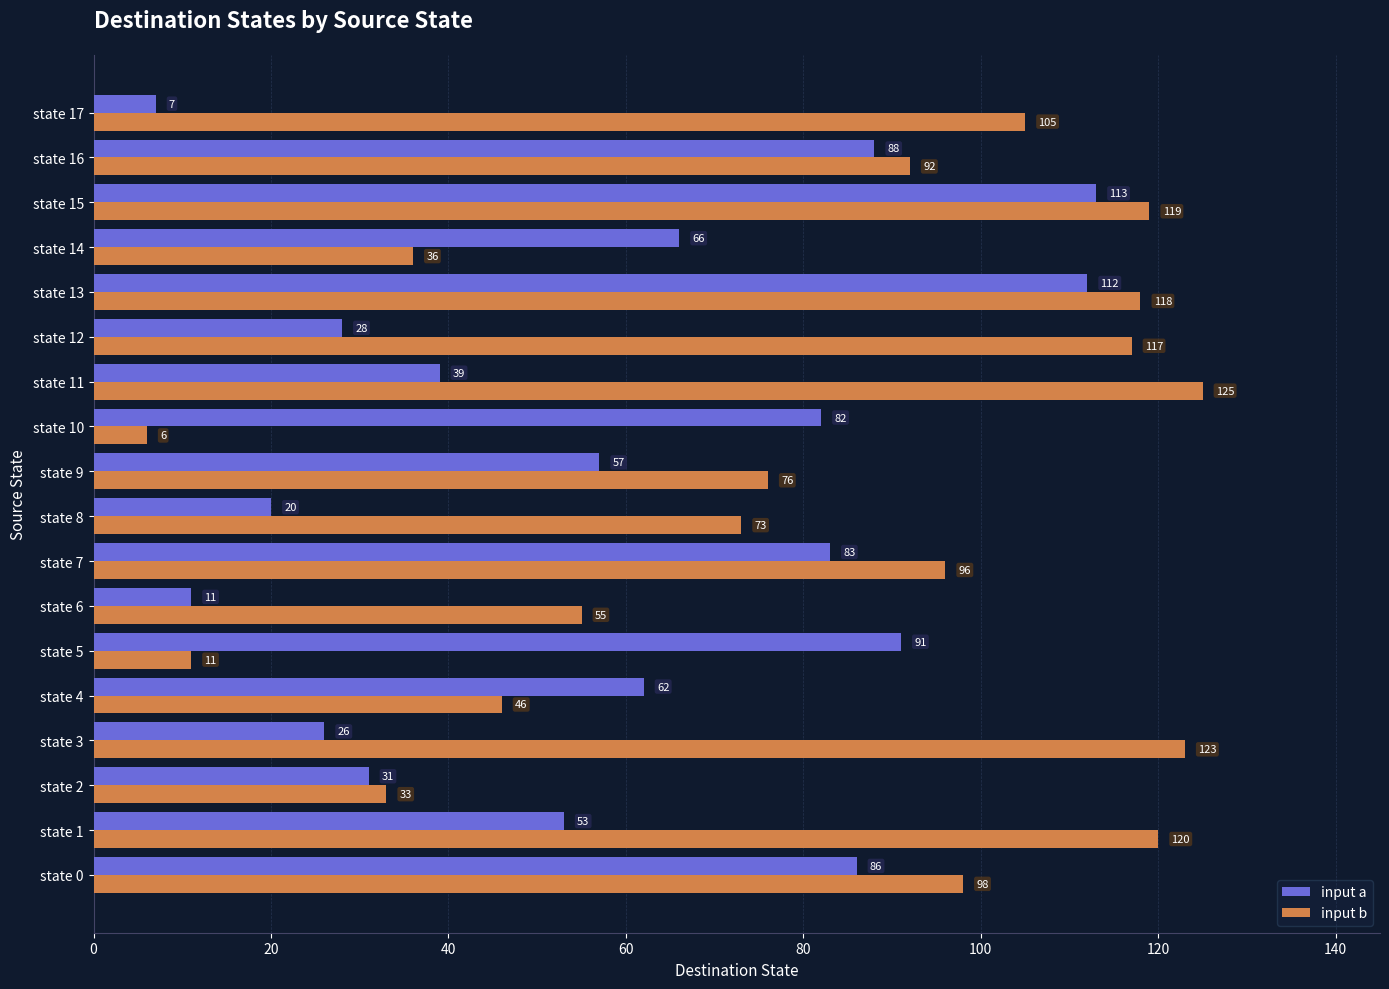

What is the maximum value shown in the chart?

125